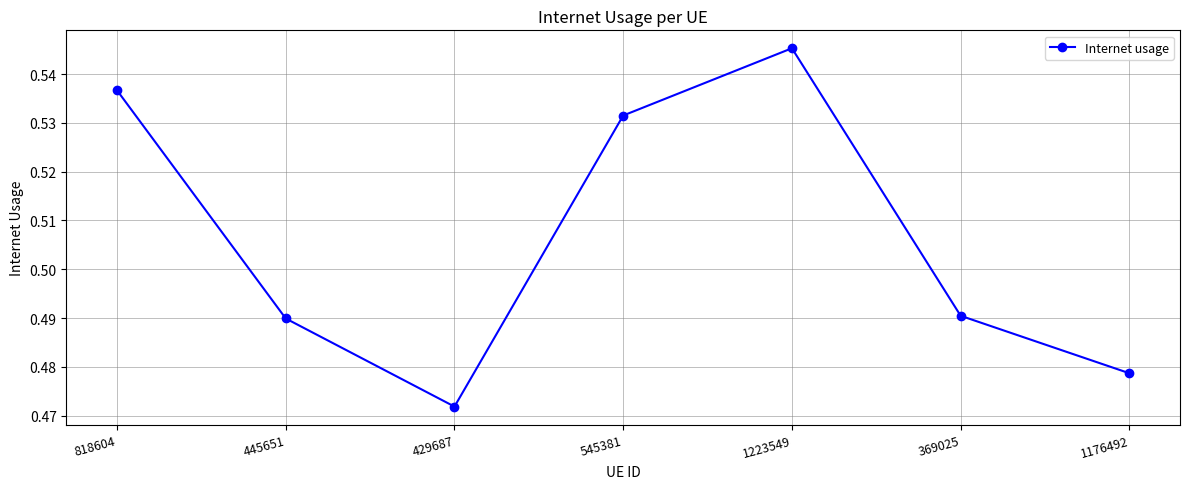

The chart shows a value of 0.2 at 369025. True or false?

False